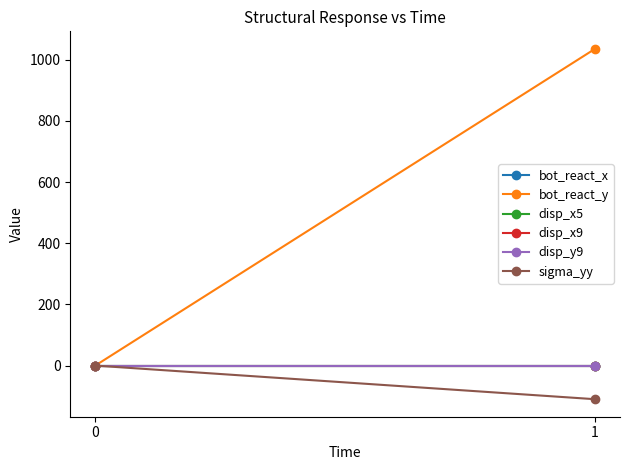

At which category does the chart reach its peak across all series?

1